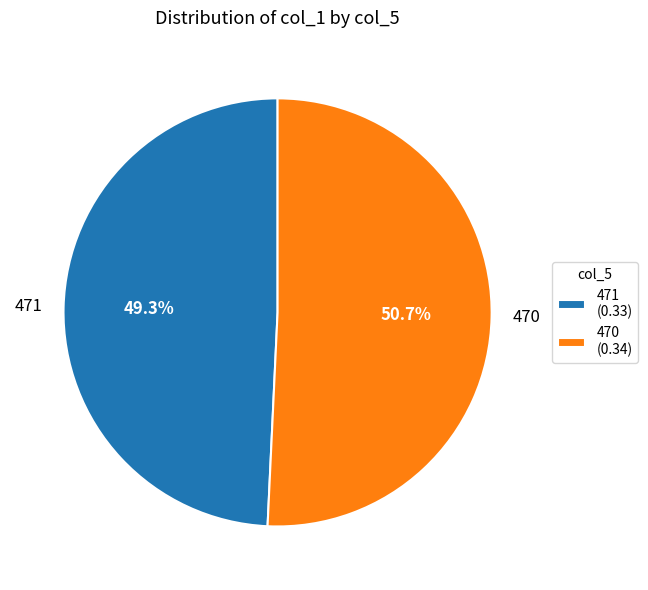

Do 471 and 470 together represent more than half of the pie?

Yes